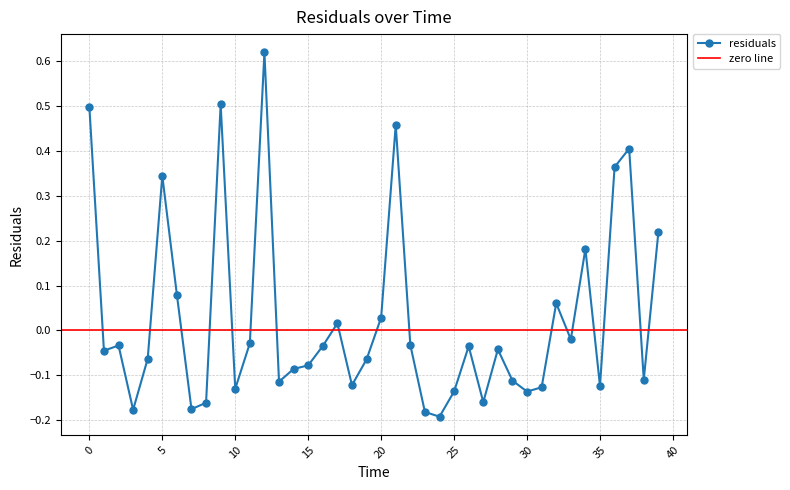

At which category does the data reach its first local peak?

2